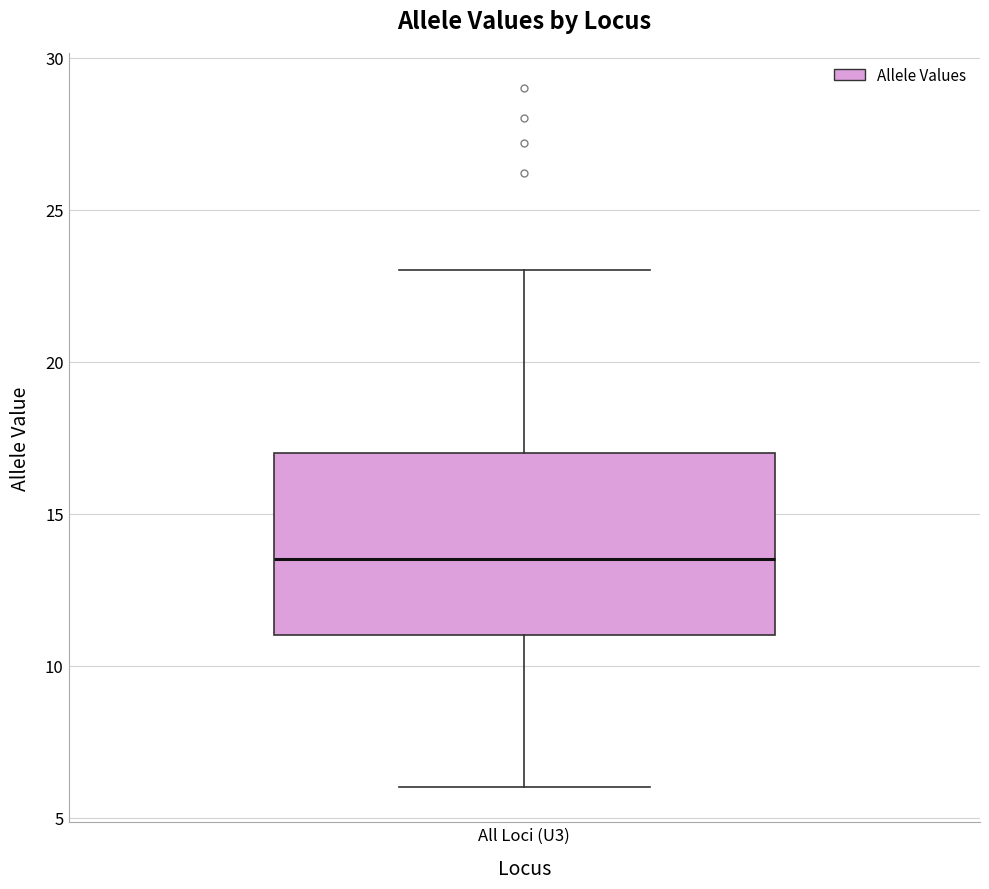

Read this box plot against the y-axis: the position of the median line, the range covered by the box, and the ends of both whiskers. The values are not printed on the chart, so give them approximately, as read against the axis.

median 13.5, box 11.0 to 17.0, whiskers 6.0 to 23.0